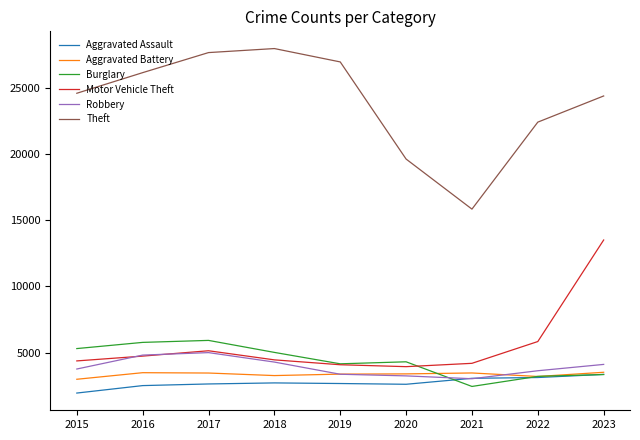

What is the highest value of the Aggravated Assault series?

3360